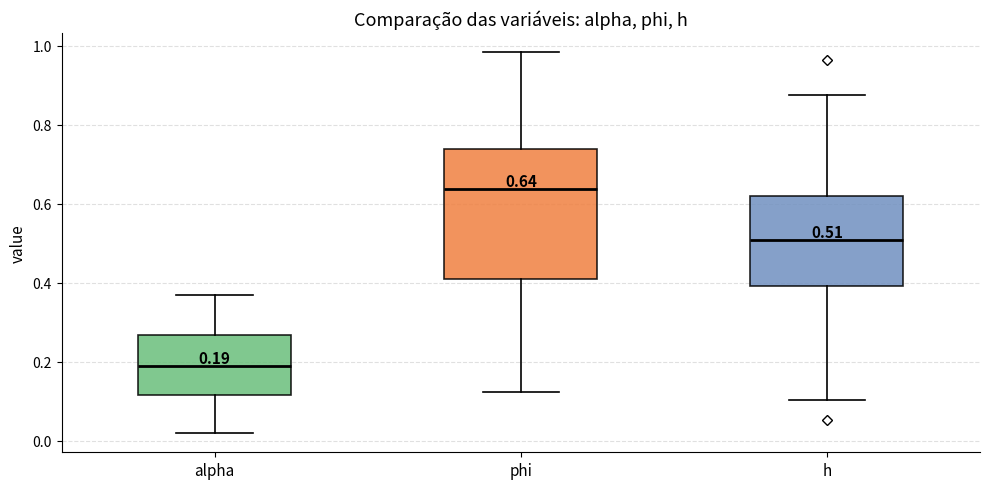

Which box is the tallest, from its lower edge to its upper edge?

phi